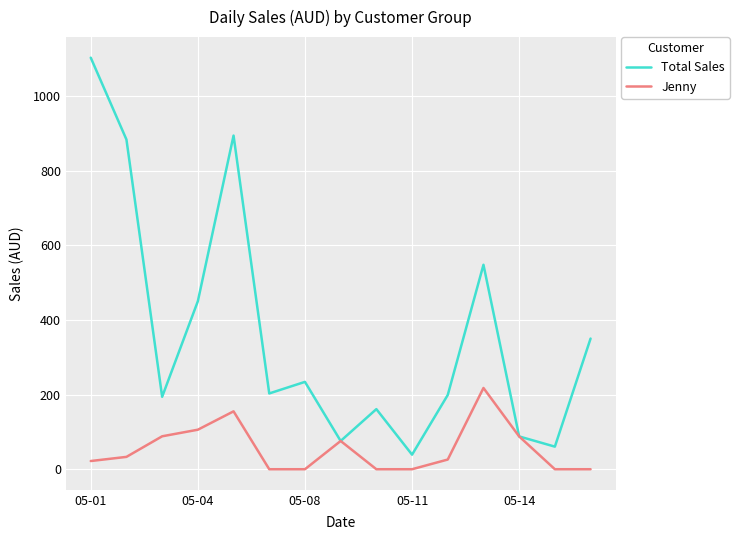

What is the maximum value for Jenny?

217.7